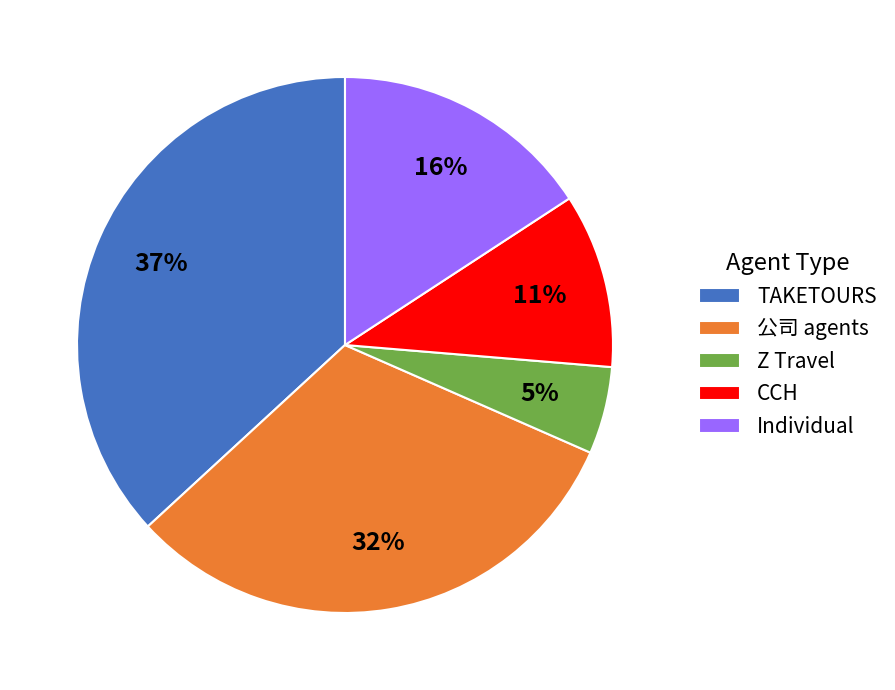

How many segments does this pie chart have?

5